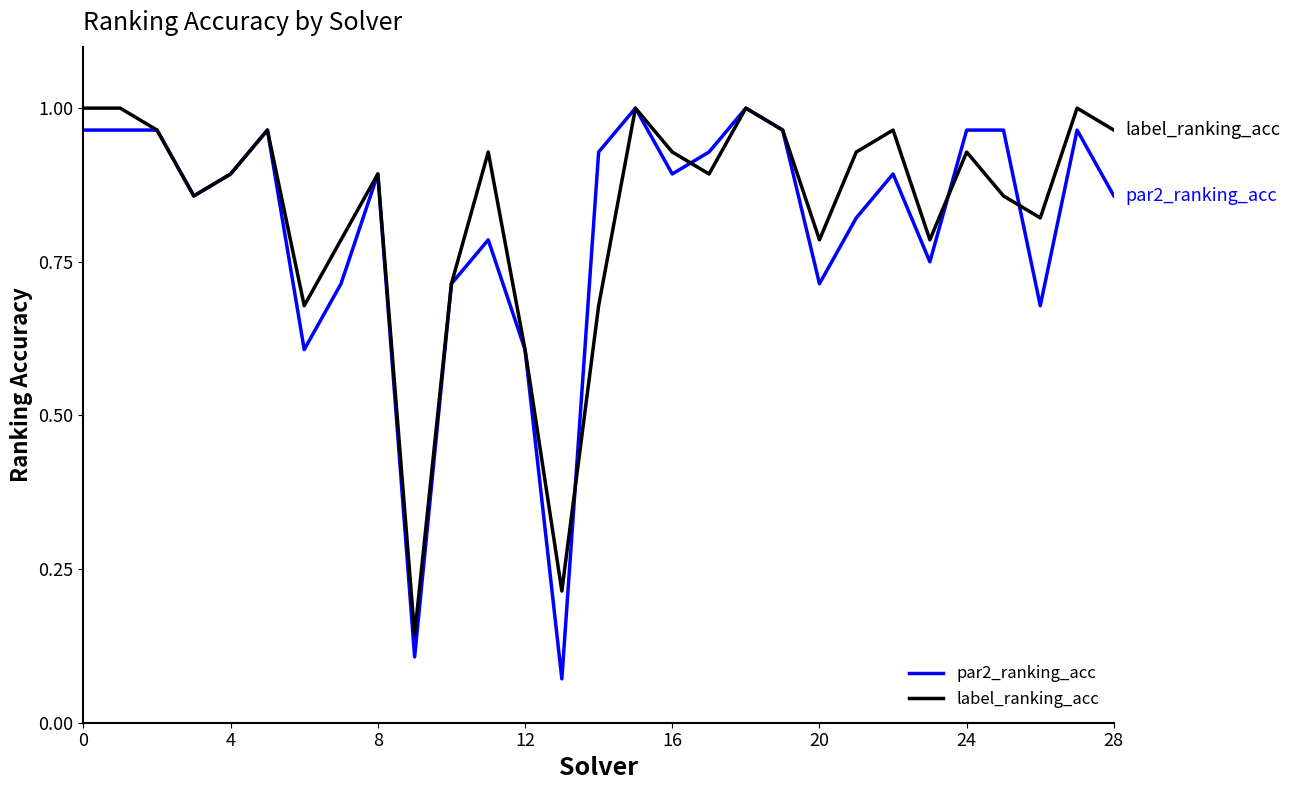

List the series in order of their overall mean, highest first.

label_ranking_acc, par2_ranking_acc